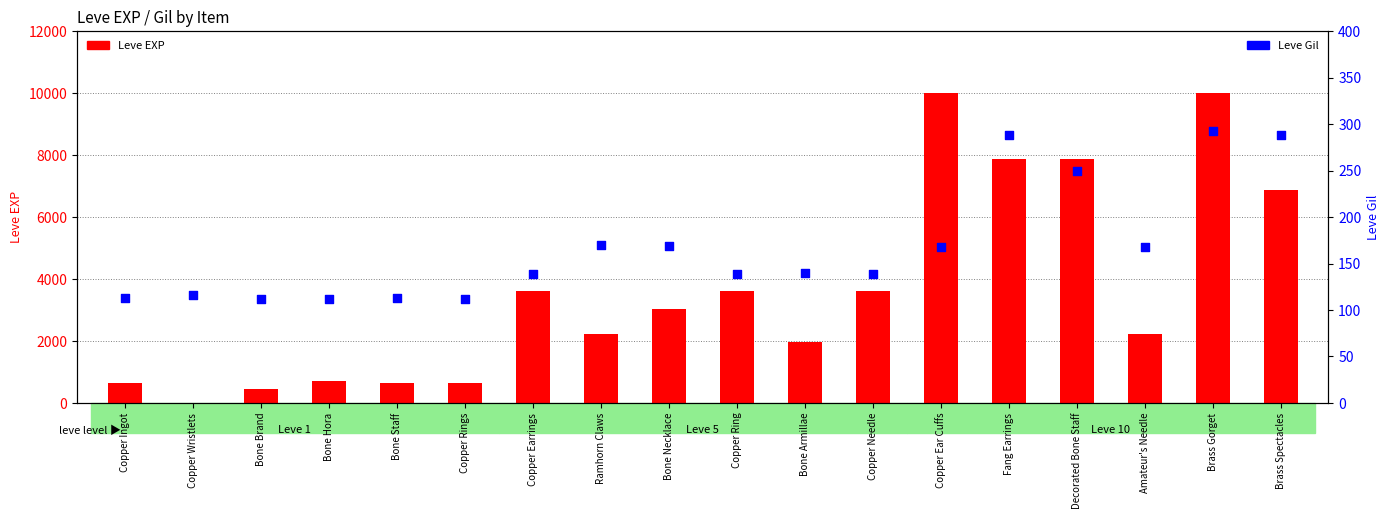

Which series has the largest total across all categories?

Leve EXP